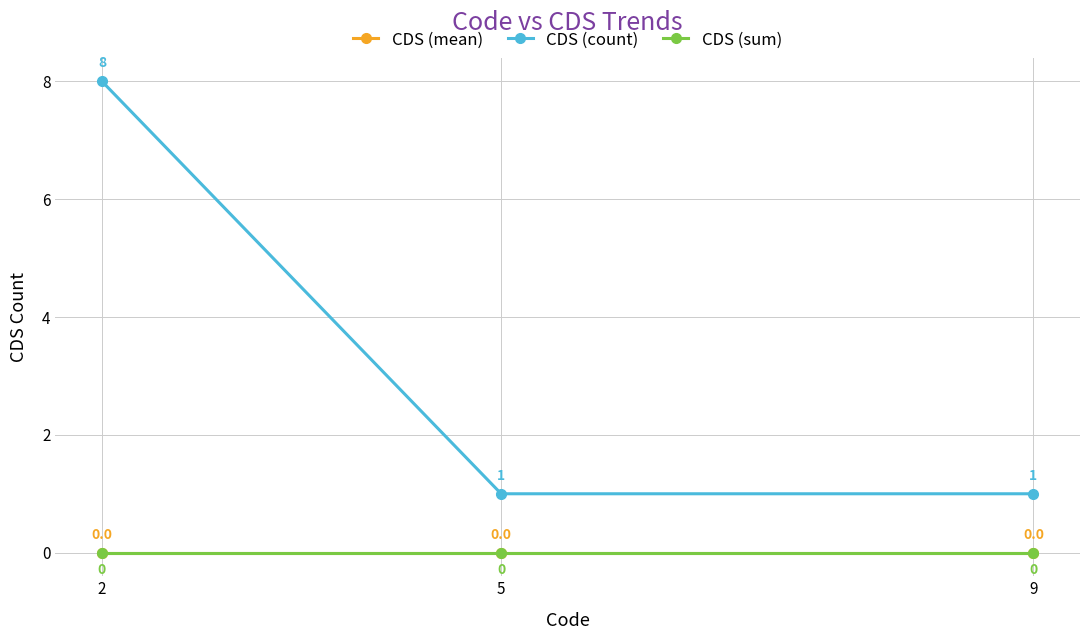

At how many categories does at least one series exceed 0?

3